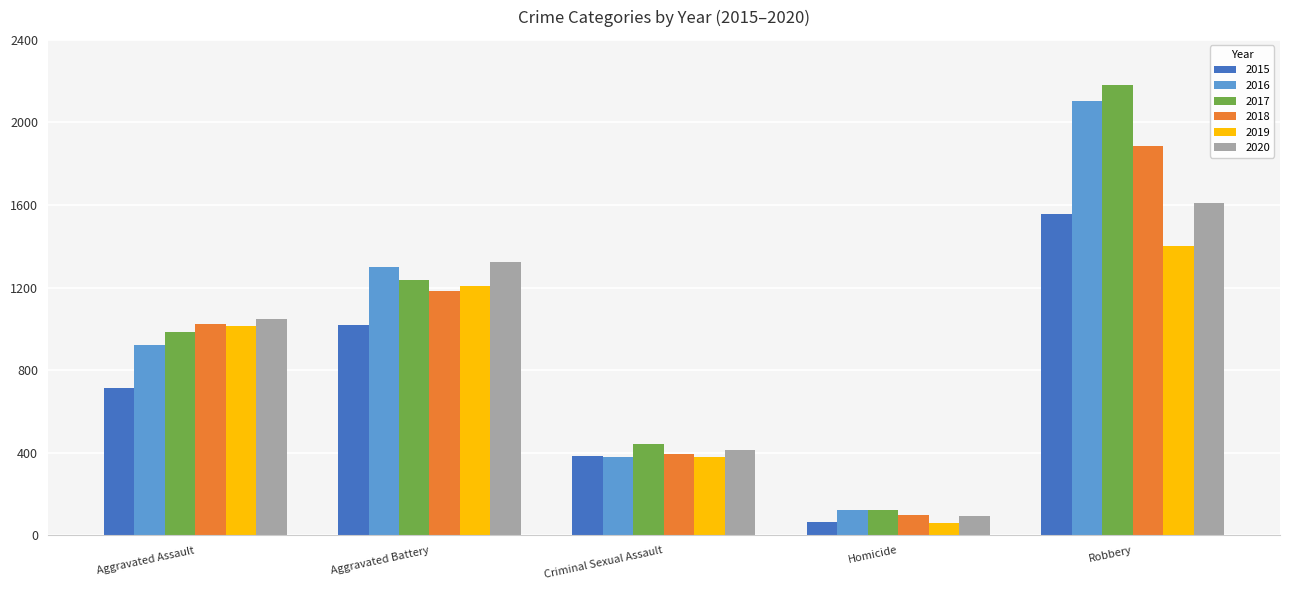

Reading left to right, list all the values displayed in this chart.

2015: 712	1018	386	65	1555
2016: 924	1302	380	125	2104
2017: 983	1236	442	123	2181
2018: 1025	1185	393	98	1887
2019: 1012	1209	382	61	1404
2020: 1048	1325	414	92	1609